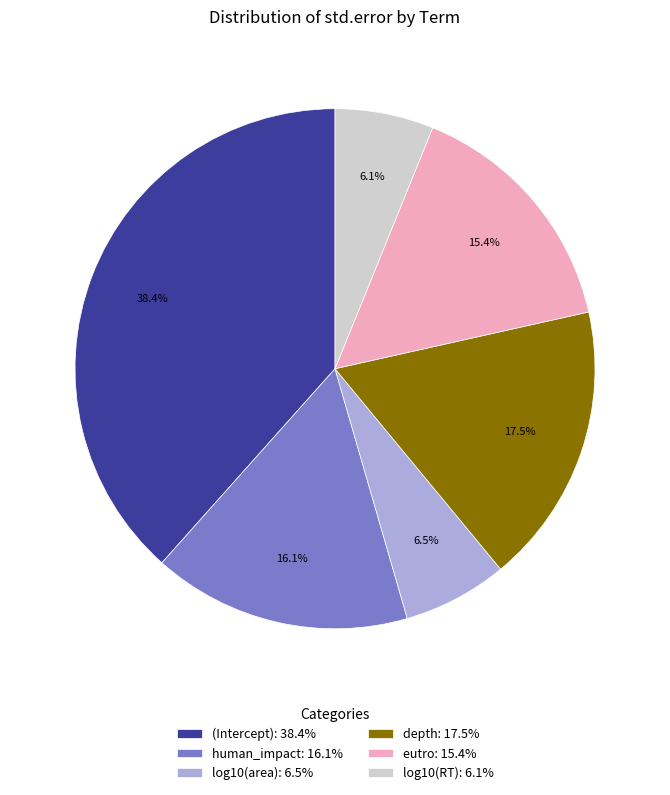

What percentage is the human_impact slice, to the nearest percent?

16%